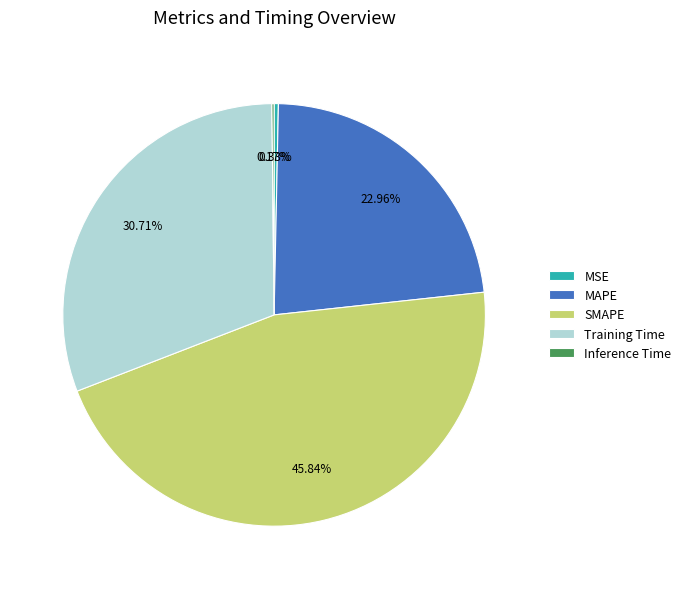

To the nearest percent, what is the average slice percentage?

20%